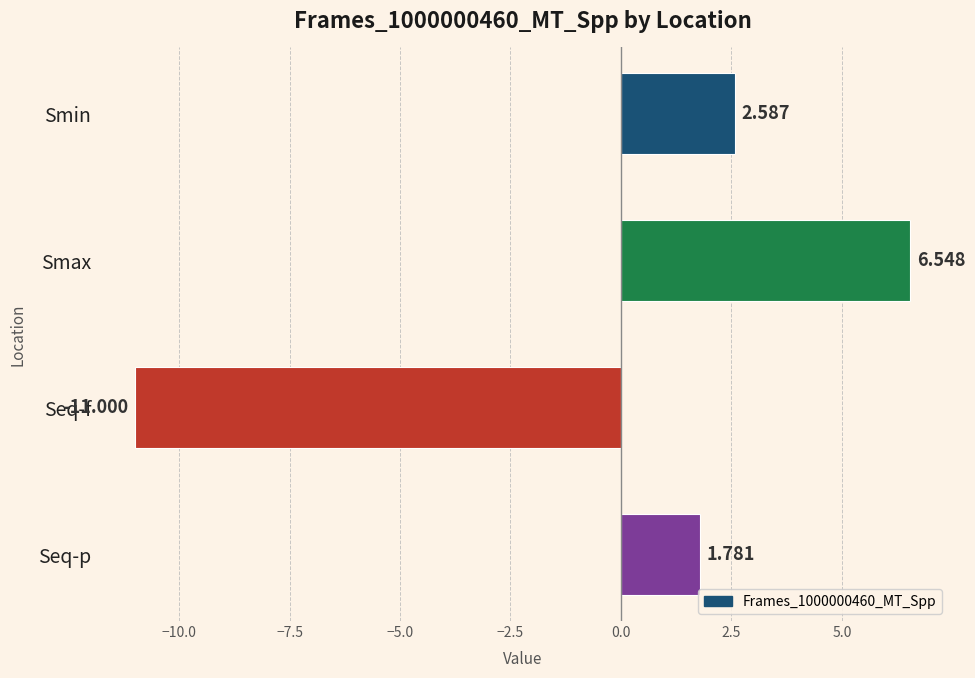

List the labels in order of value, smallest first.

Seq-f, Seq-p, Smin, Smax